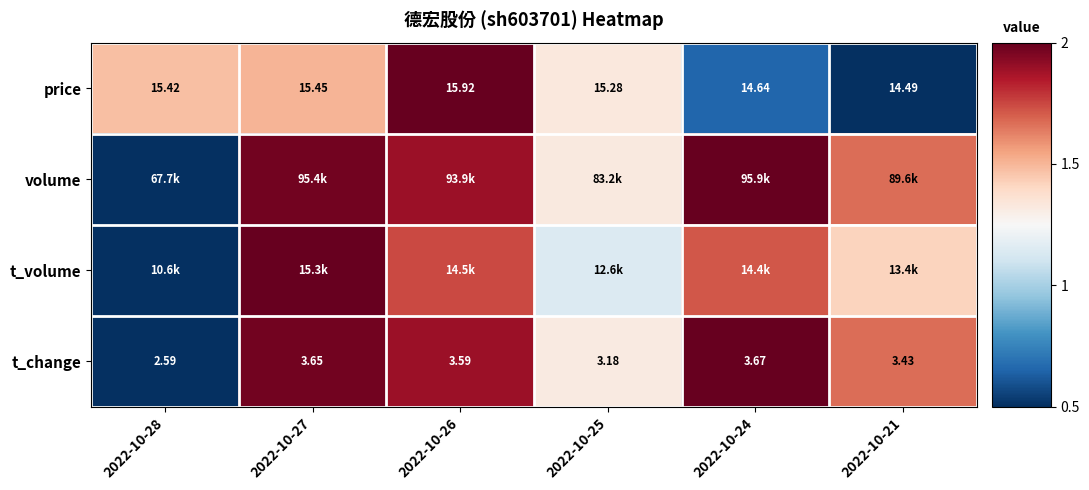

Is the value of price at 2022-10-28 greater than the value of t_change at 2022-10-25?

Yes